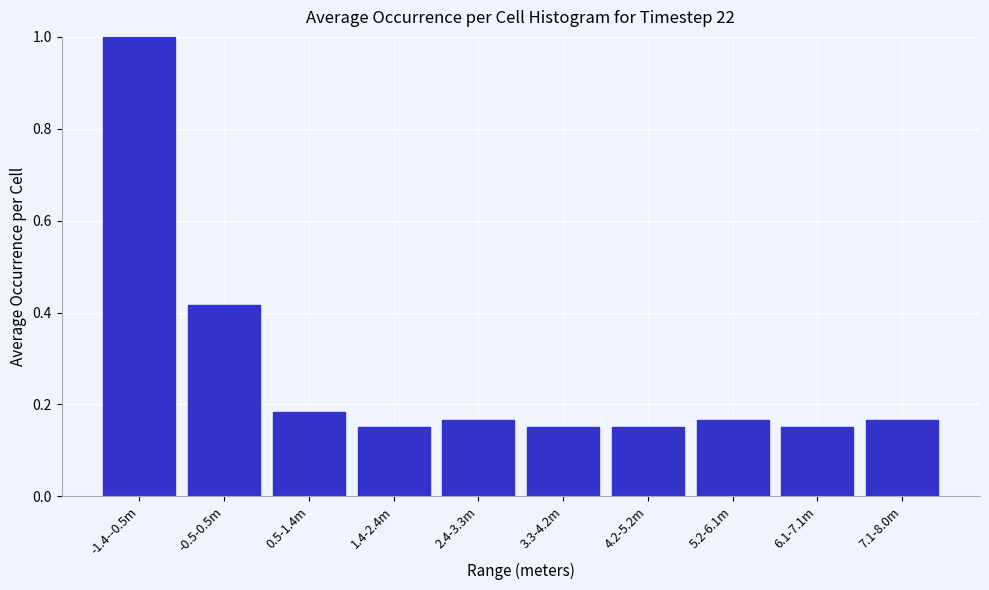

What is the sum of the values at 4.2-5.2m and 7.1-8.0m?

0.3